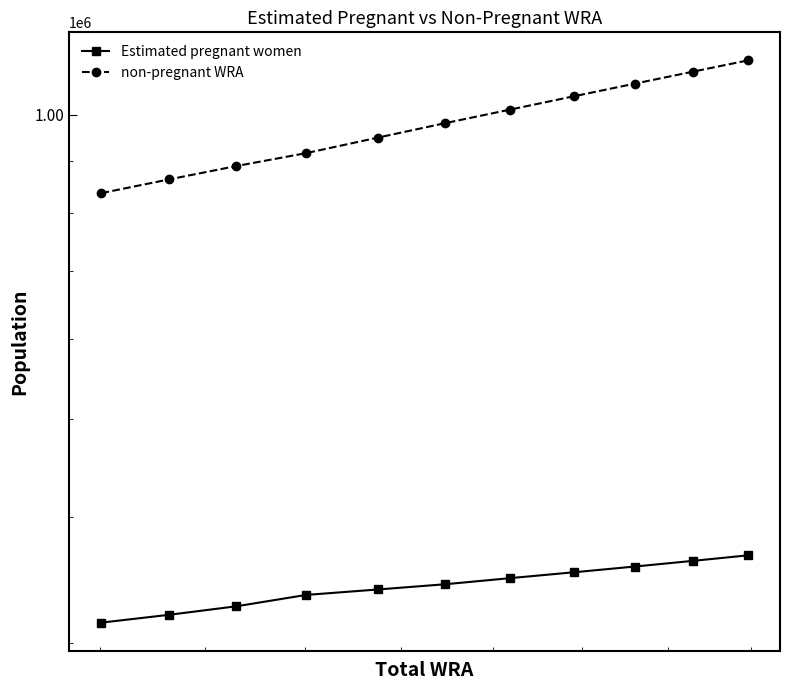

Reading left to right, list all the values displayed in this chart.

Estimated pregnant women: 314256.8	319869.4	326164.0	334717.8	338896.3	342986.5	347736.5	352458.3	357113.6	361735.7	366286.8
non-pregnant WRA: 836243.2	862630.6	889436.0	915982.2	948903.7	980913.5	1011263.5	1042741.7	1073286.4	1102864.3	1131413.2